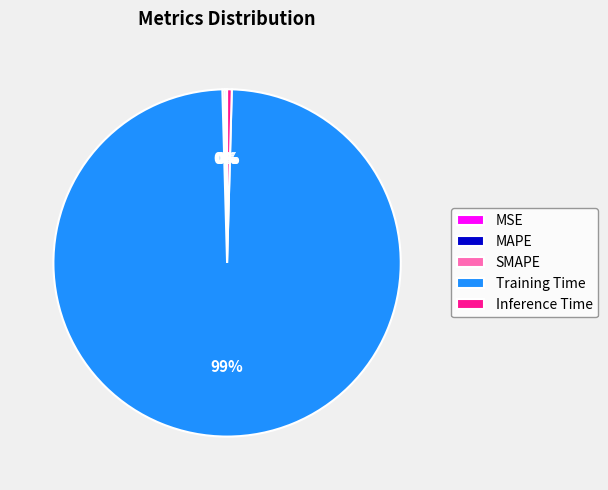

Is the sum of Training Time and Inference Time greater than half?

Yes